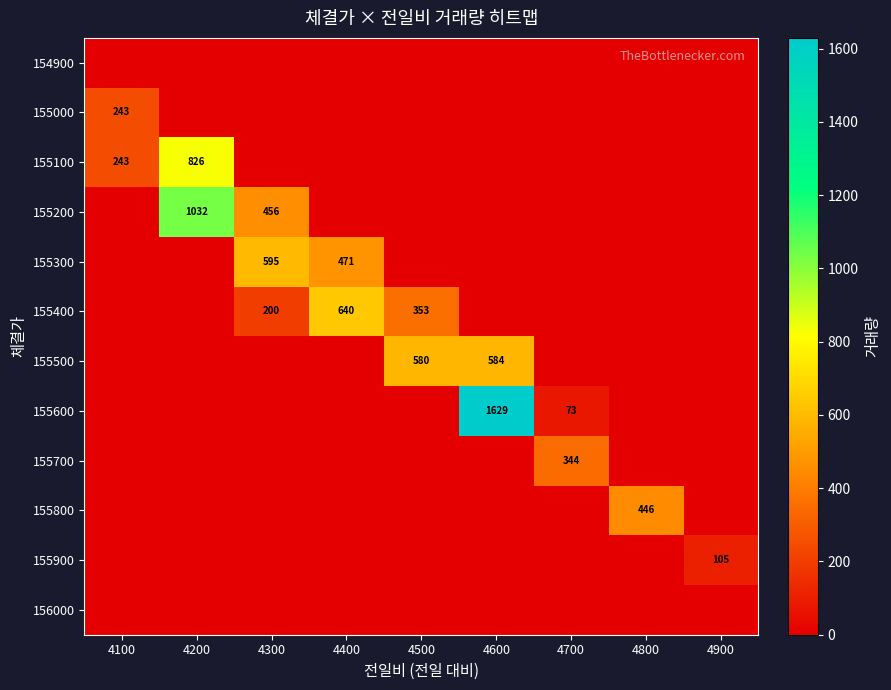

At how many categories does at least one series exceed 602?

3